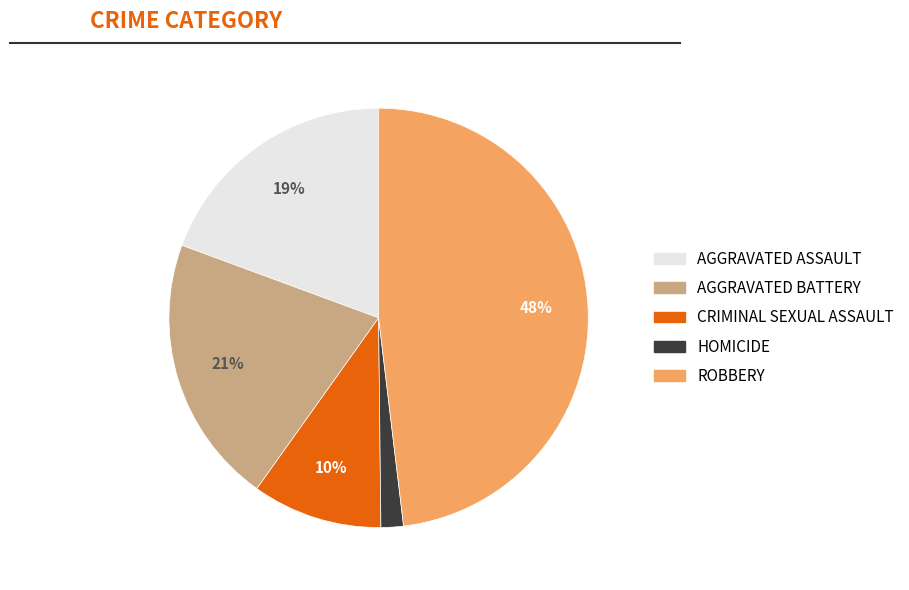

How many segments does this pie chart have?

5